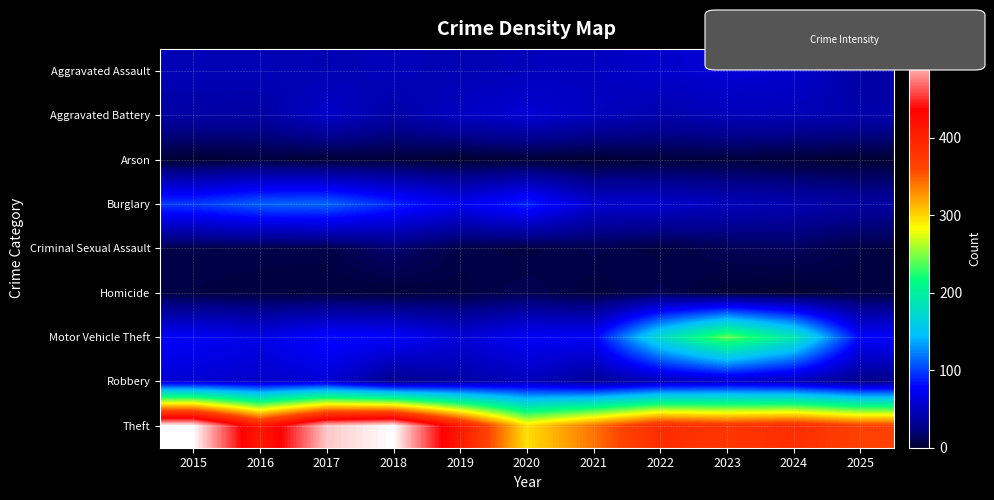

How many distinct data groups are displayed?

9